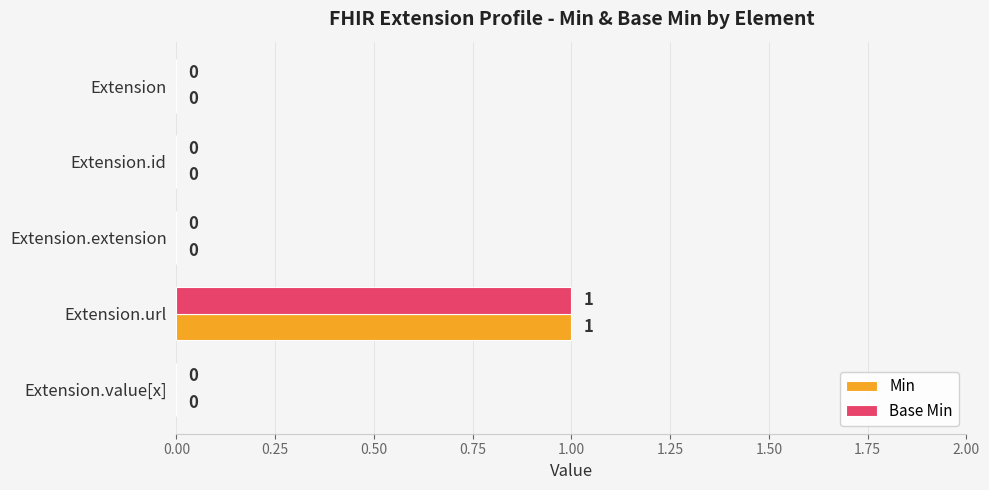

Is it true that Min equals 0 at Extension.extension?

True